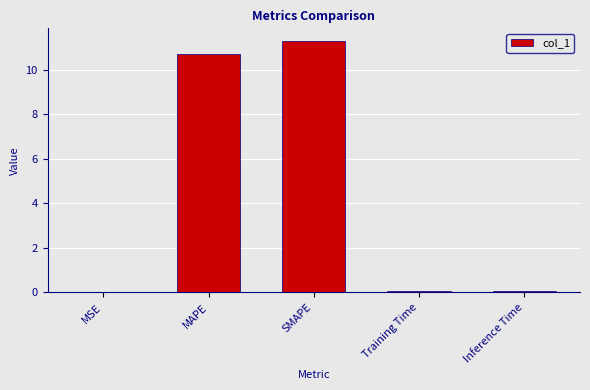

What is the maximum value shown in the chart?

11.3